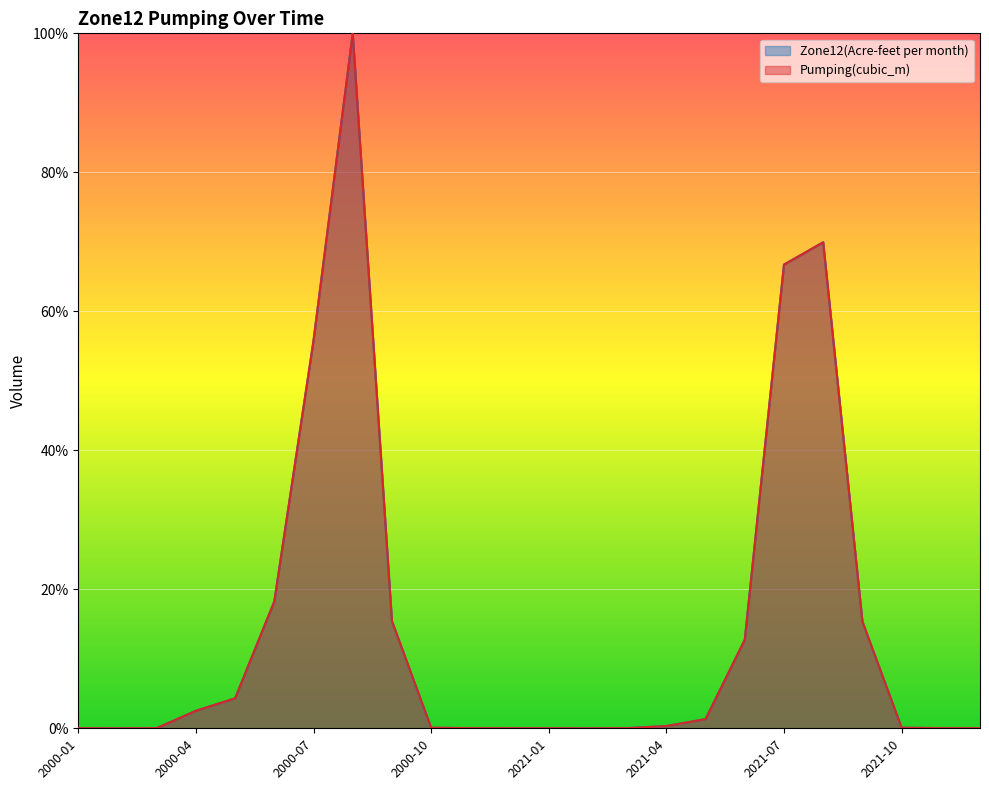

At which label does Zone12(Acre-feet per month) reach its minimum?

2000-02